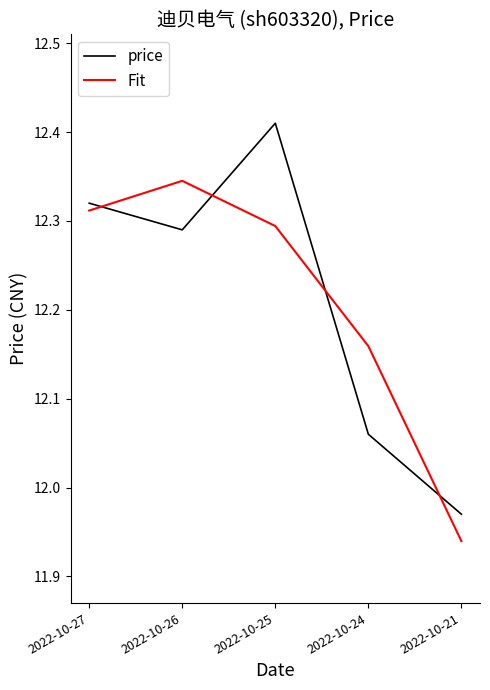

What is the difference between the maximum and minimum values in the price series?

0.4